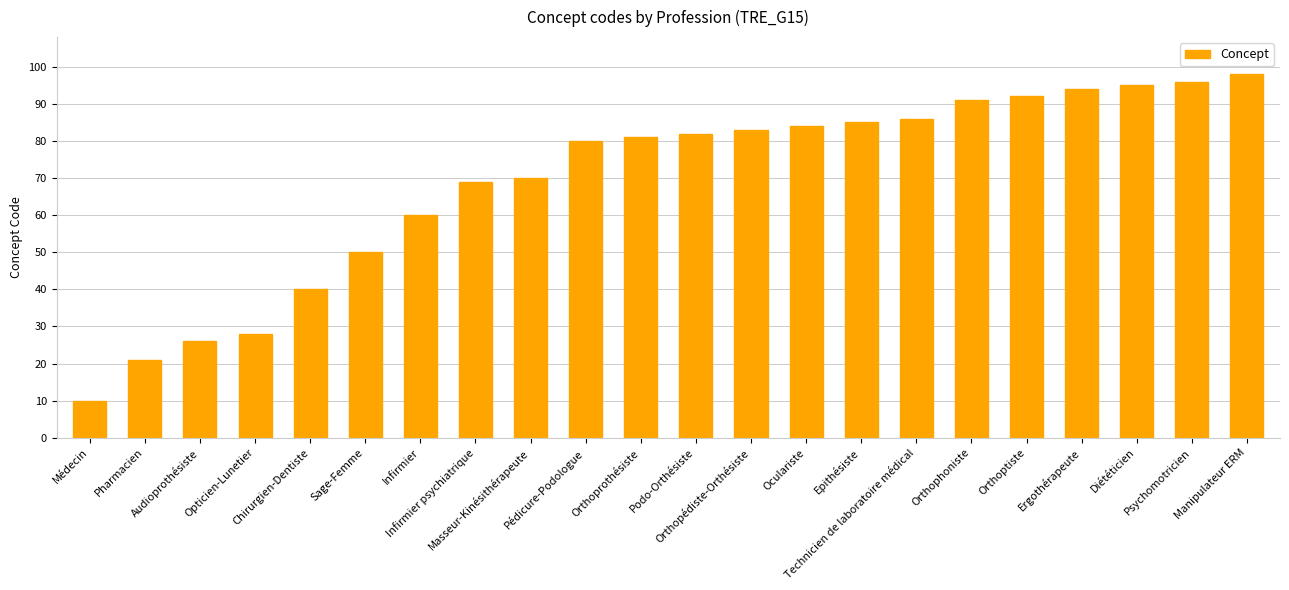

Does the chart contain stacked bars?

No